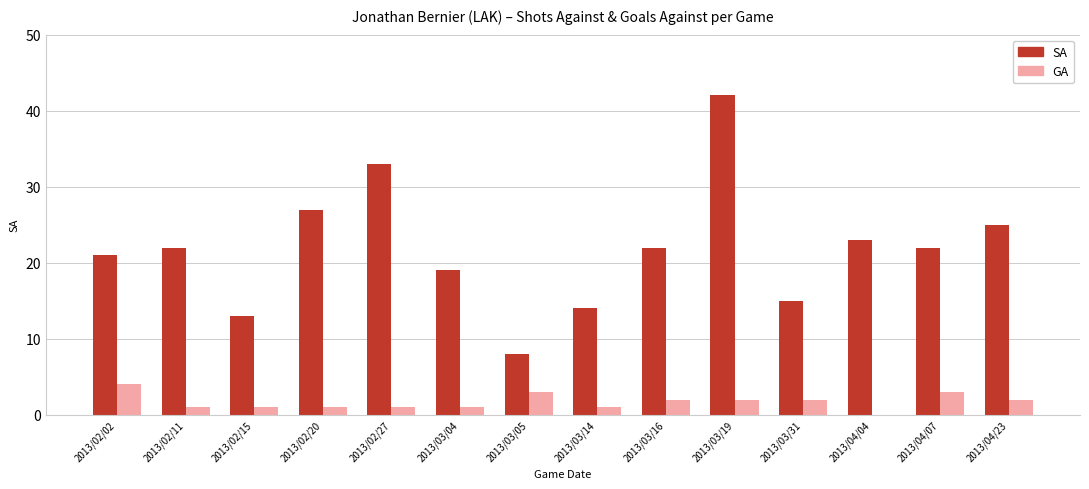

Reading left to right, list all the values displayed in this chart.

SA: 21	22	13	27	33	19	8	14	22	42	15	23	22	25
GA: 4	1	1	1	1	1	3	1	2	2	2	0	3	2